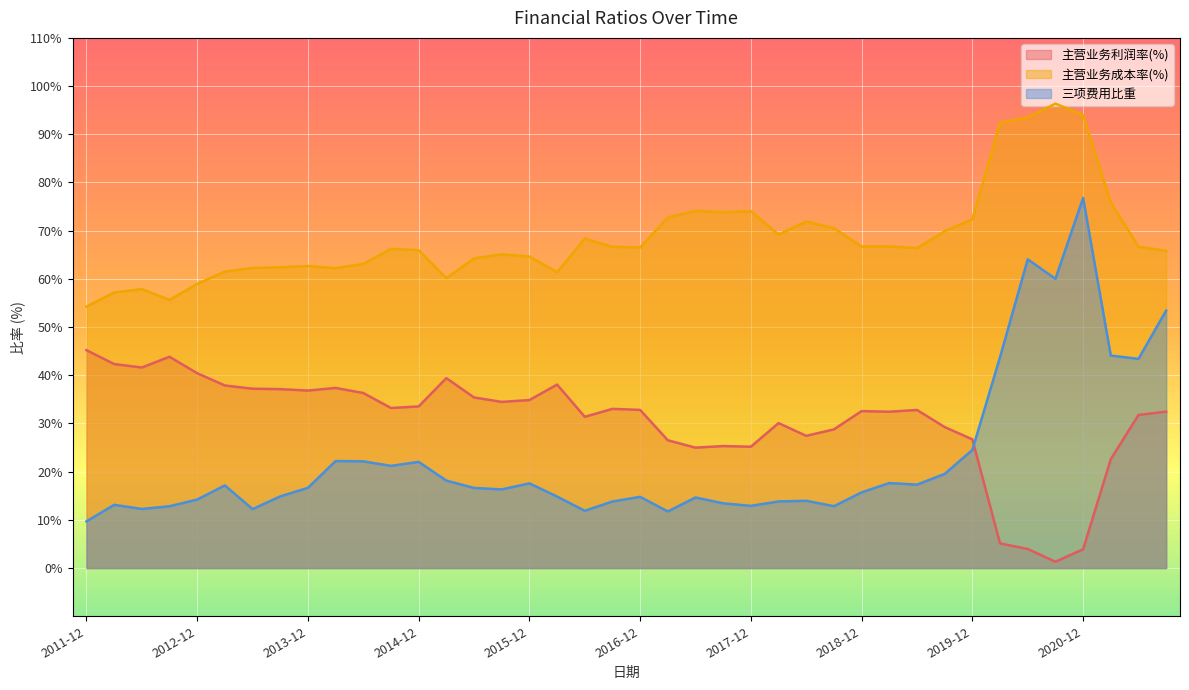

At which category does the chart reach its peak across all series?

2020-09